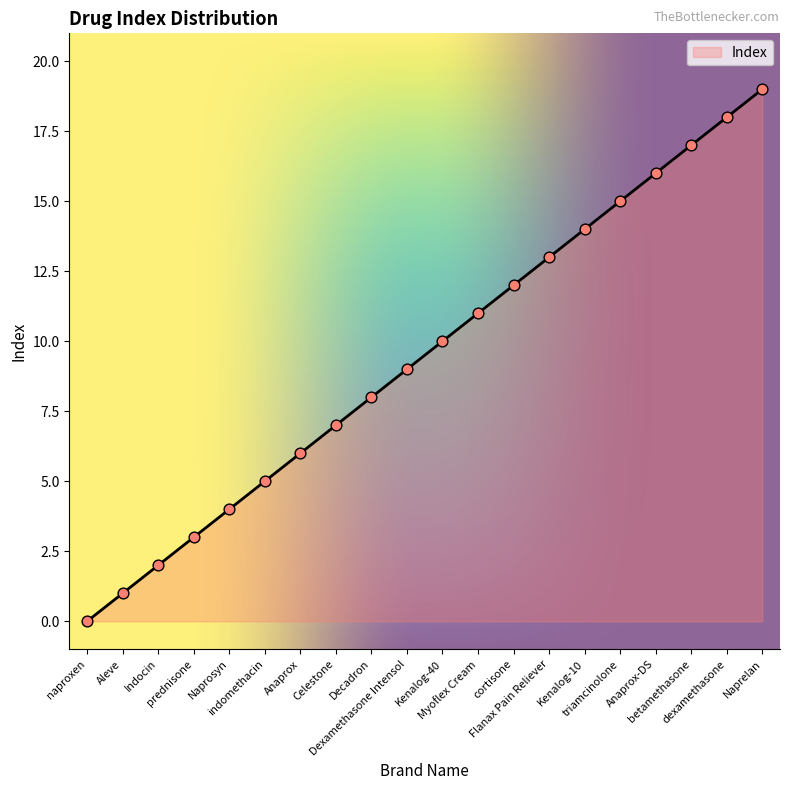

What is the change in value from Naprosyn to Kenalog-10?

+10